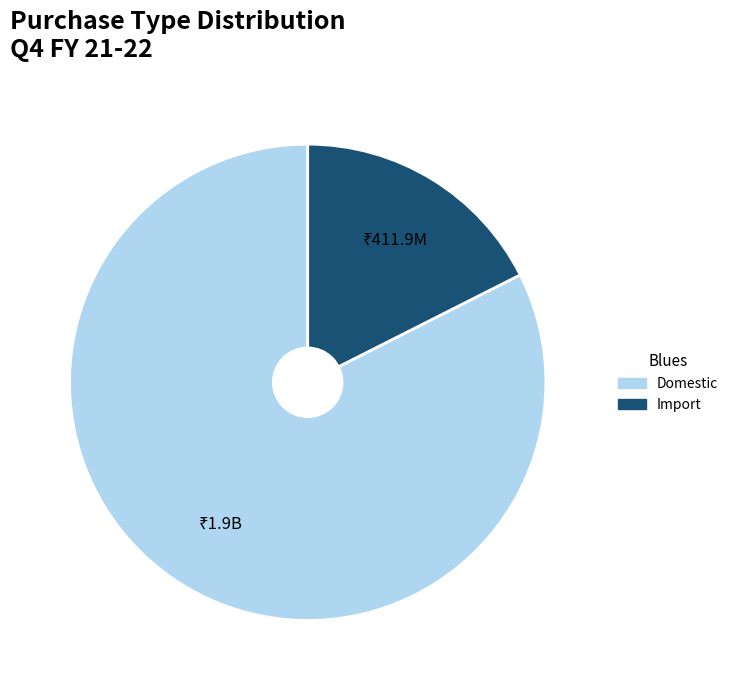

Which slice is the largest?

Domestic